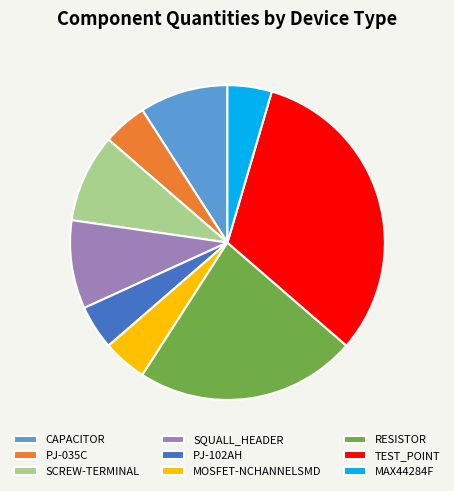

Approximately how many times larger is the value at TEST_POINT compared to SQUALL_HEADER?

3.5